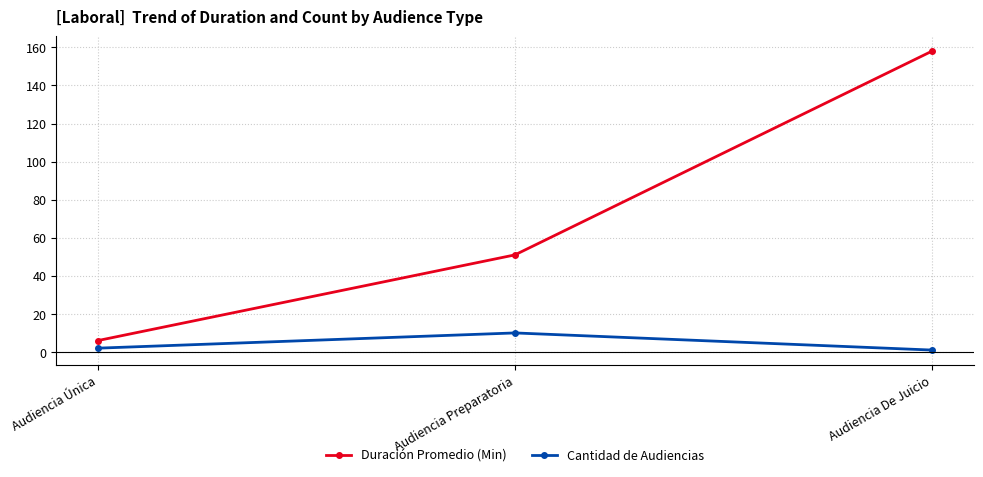

How many lines are shown in the chart?

2